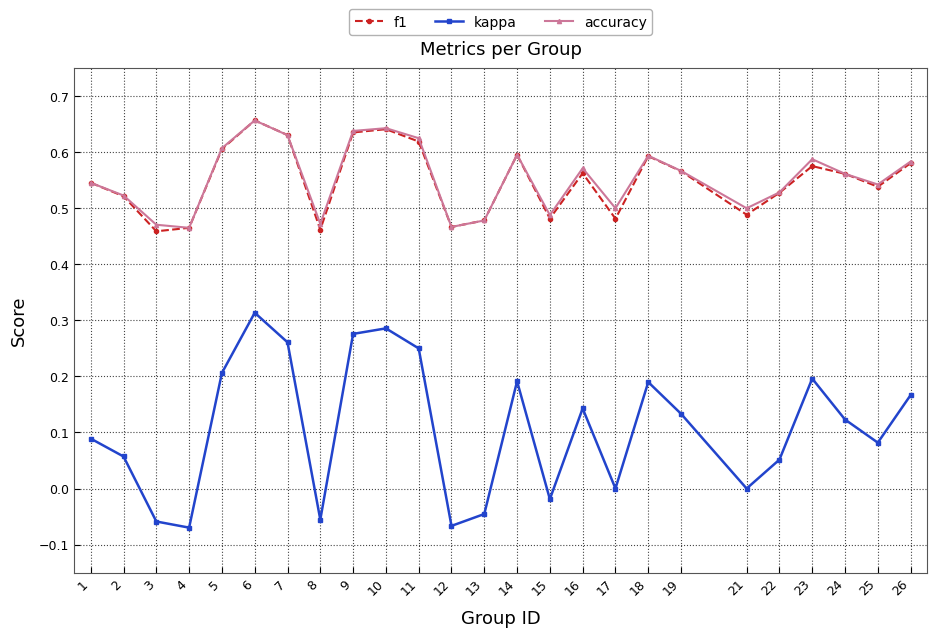

At which category does kappa reach its first local valley?

4